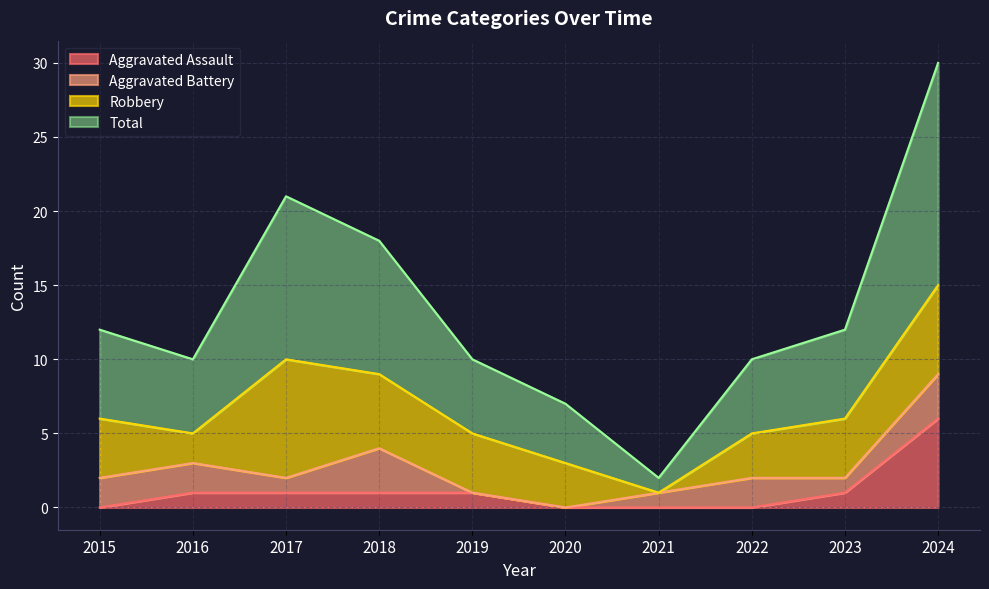

What are all the series names shown in the legend?

Aggravated Assault, Aggravated Battery, Robbery, Total